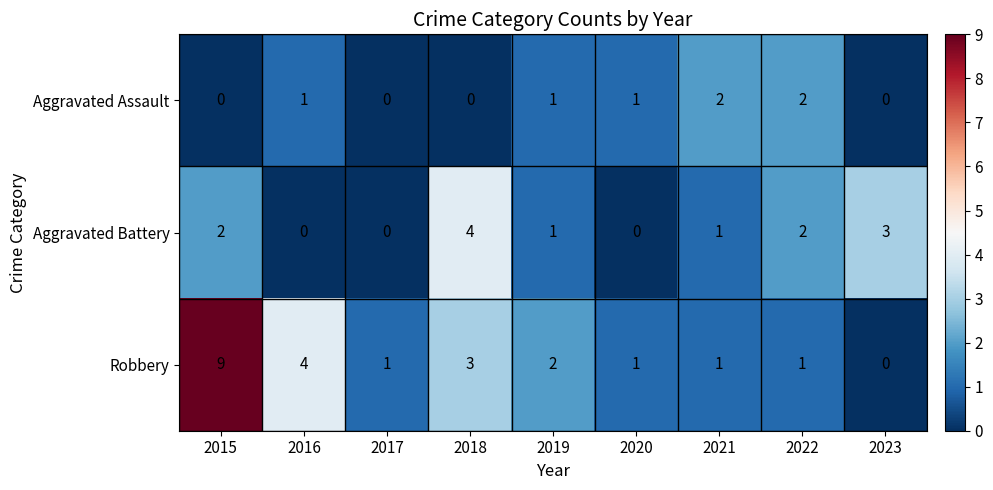

Count the Aggravated Battery values in the range 0 to 2.

7